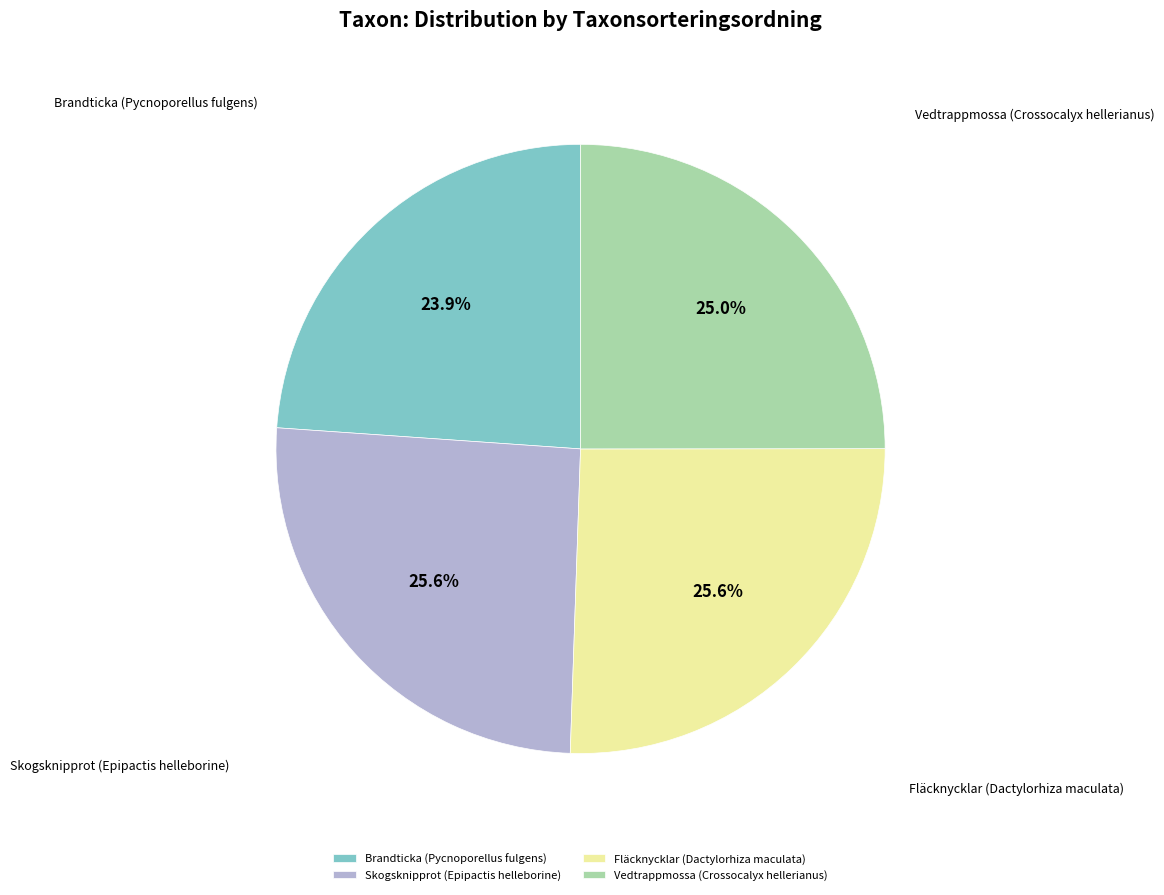

To the nearest percent, what portion does Vedtrappmossa (Crossocalyx hellerianus) represent?

25%